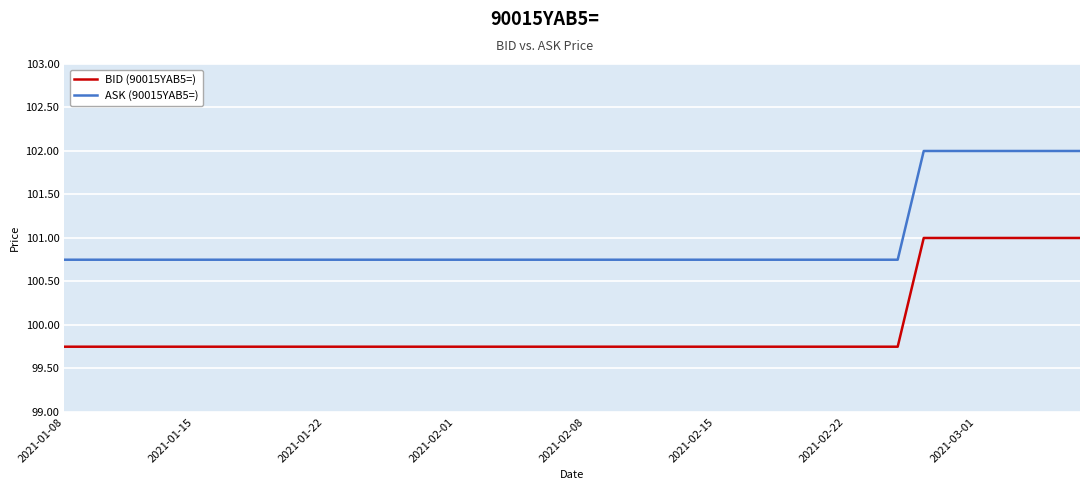

True or false: BID (90015YAB5=) and ASK (90015YAB5=) intersect in this chart.

False